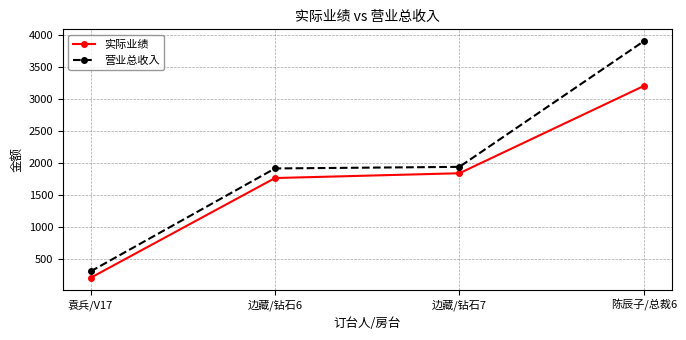

What value does the 实际业绩 series have at 边藏/钻石7?

1835